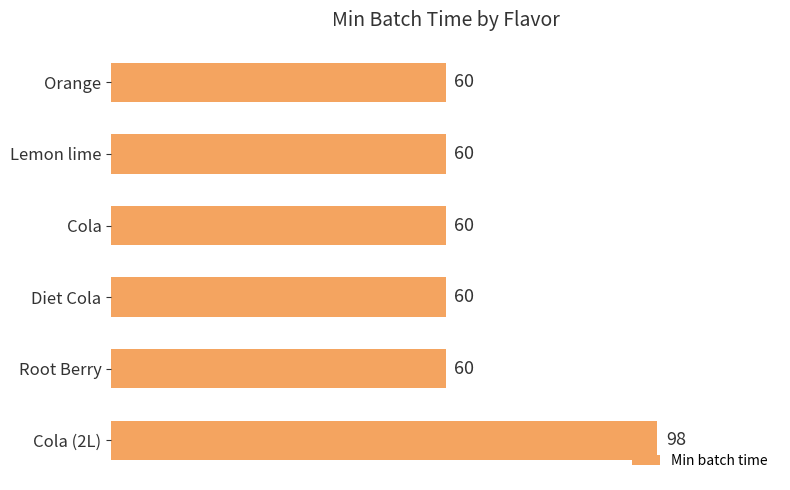

What is the value of the 4th bar from the top?

60